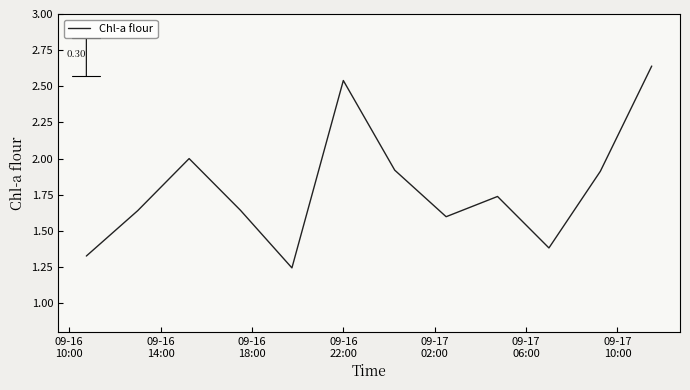

Is this an area chart (filled region under the line)?

No